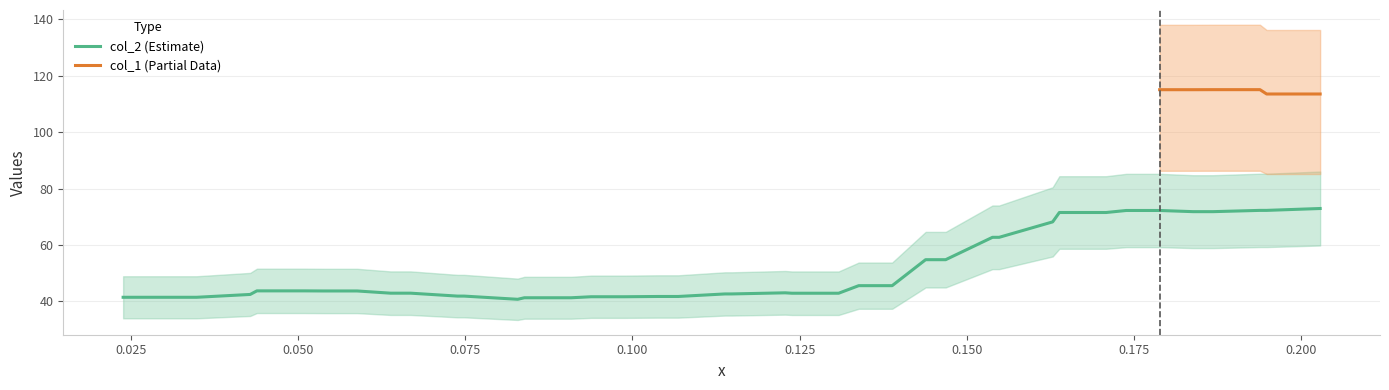

What is the difference between the second highest and minimum values in the col_2 series?

31.5